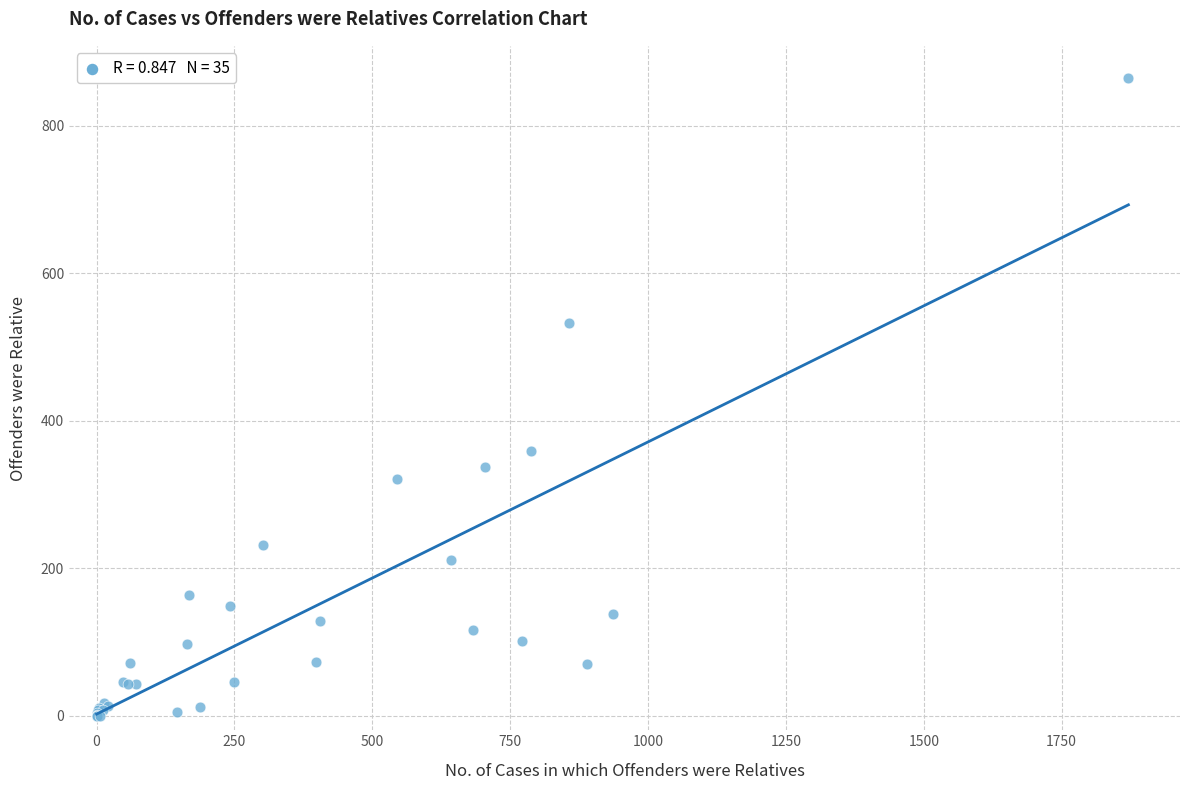

What Y value in the scatter plot is closest to 432?

359